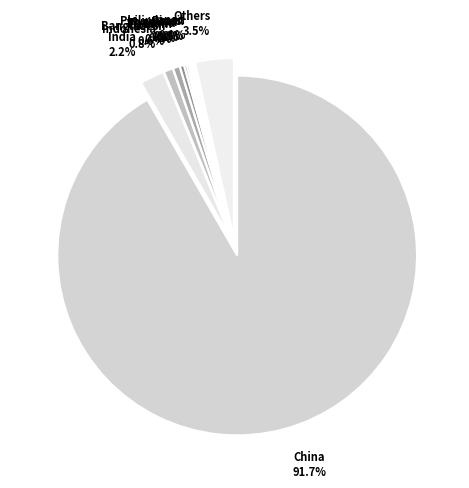

What percentage is NOT represented by Others?

96.5%